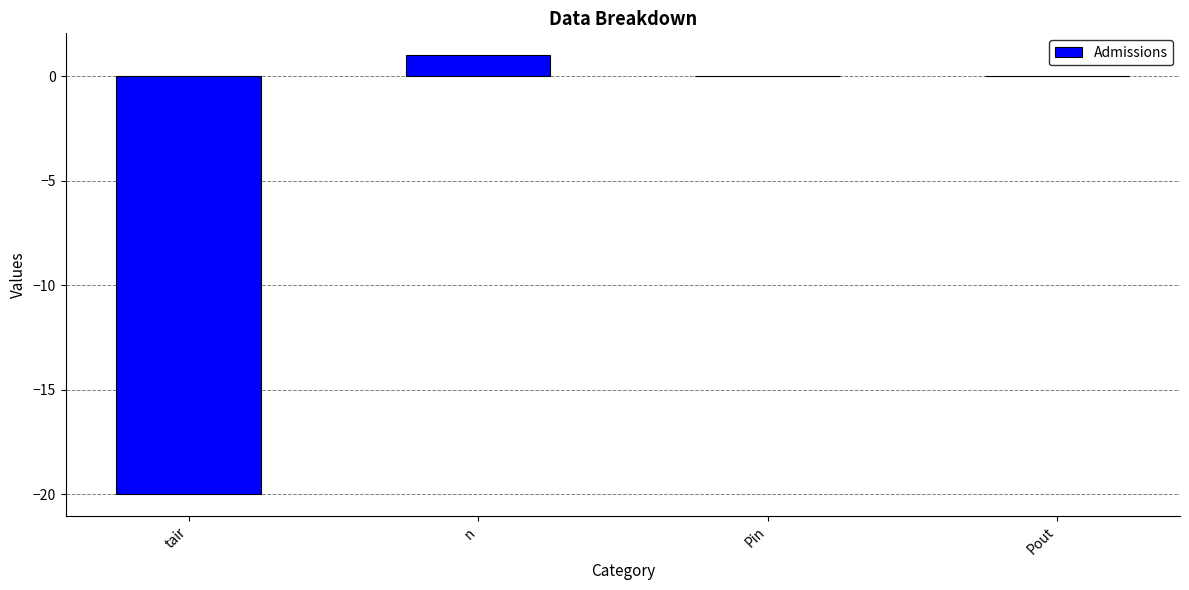

True or false: the data shows 0 at Pout.

True